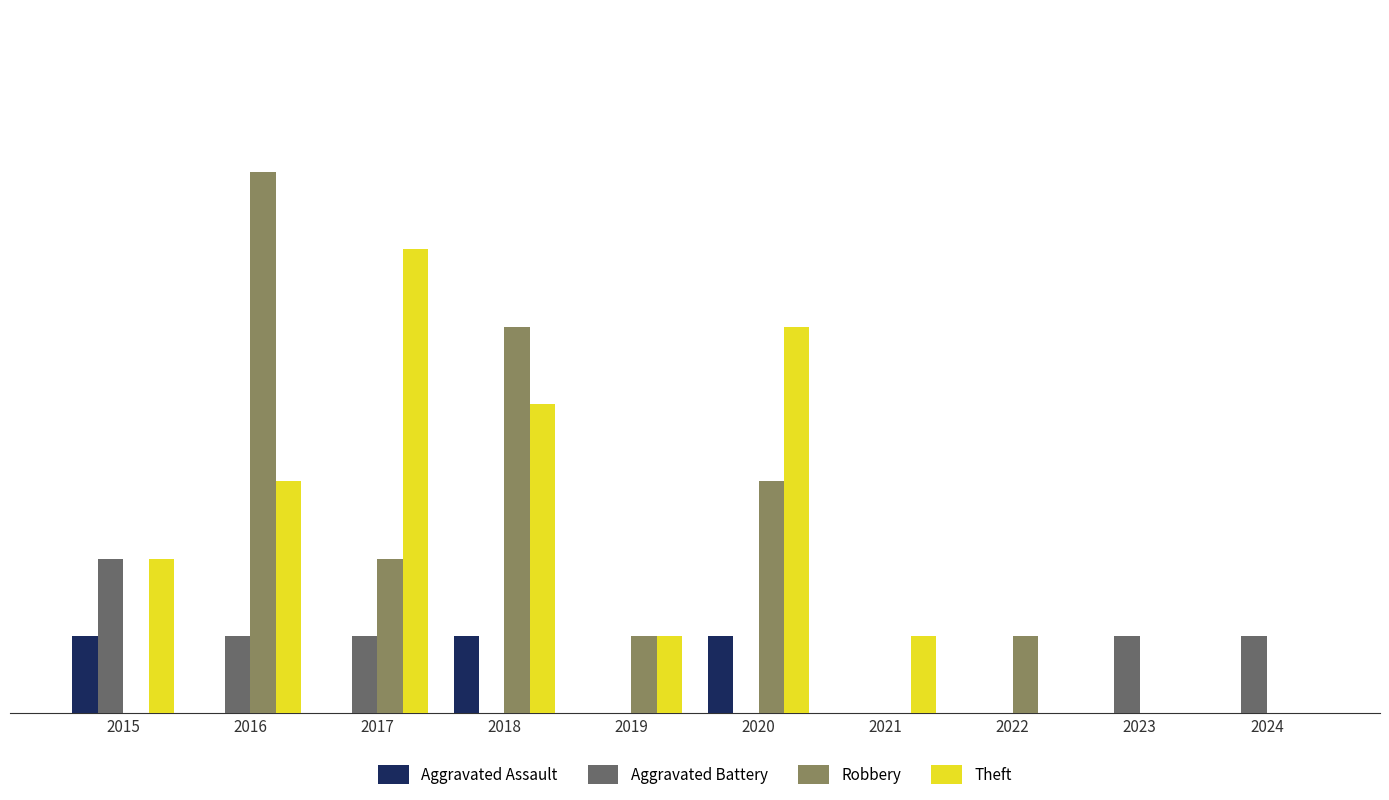

Between 2018 and 2020, which series saw the biggest shift?

Robbery